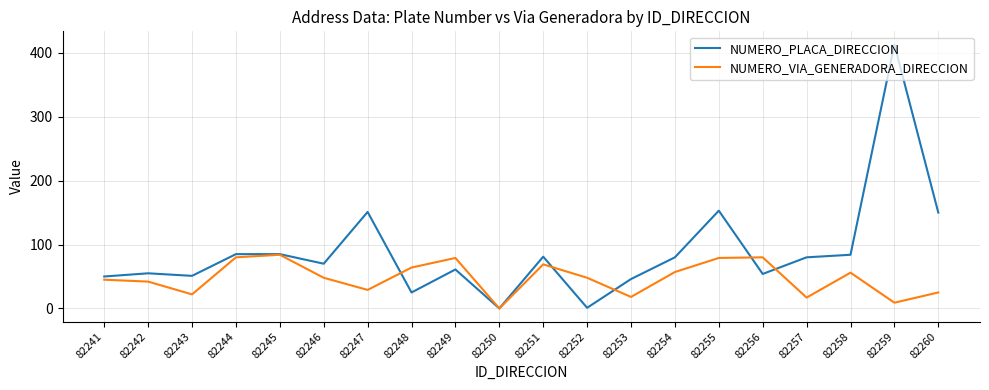

What is the difference between the NUMERO_VIA_GENERADORA_DIRECCION values at 82257 and 82254?

40